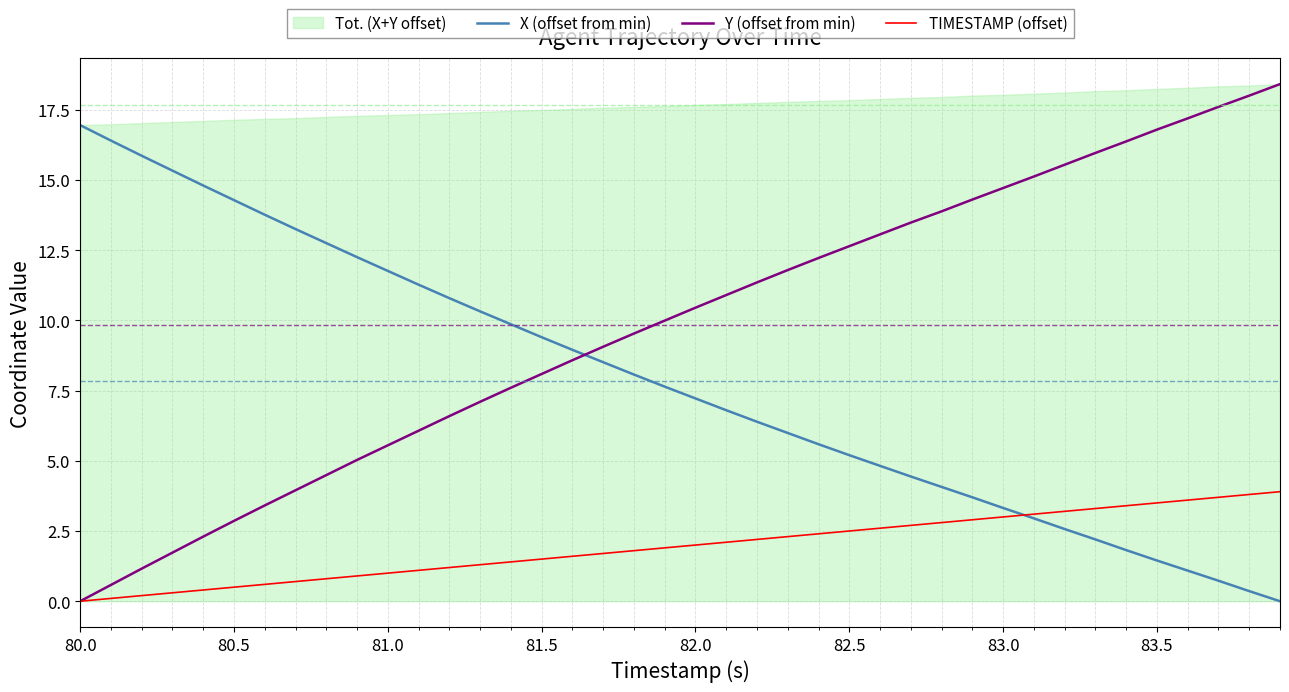

True or false: X (offset from min) has a value of 7.2 at 82.0.

True